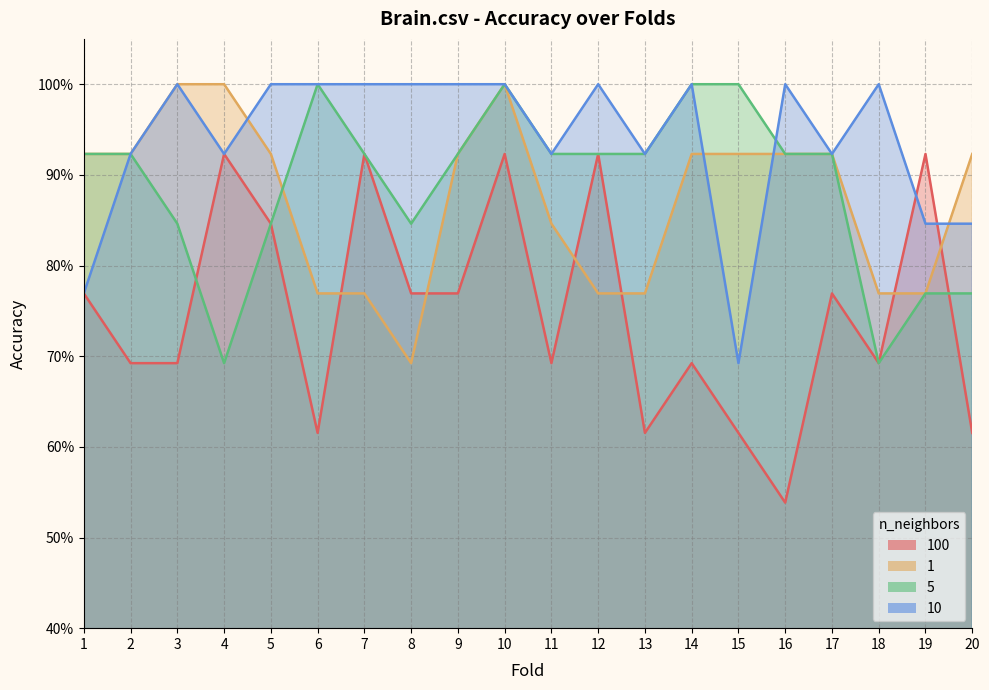

What is the value of the 5 point at the 3rd from the left?

0.8